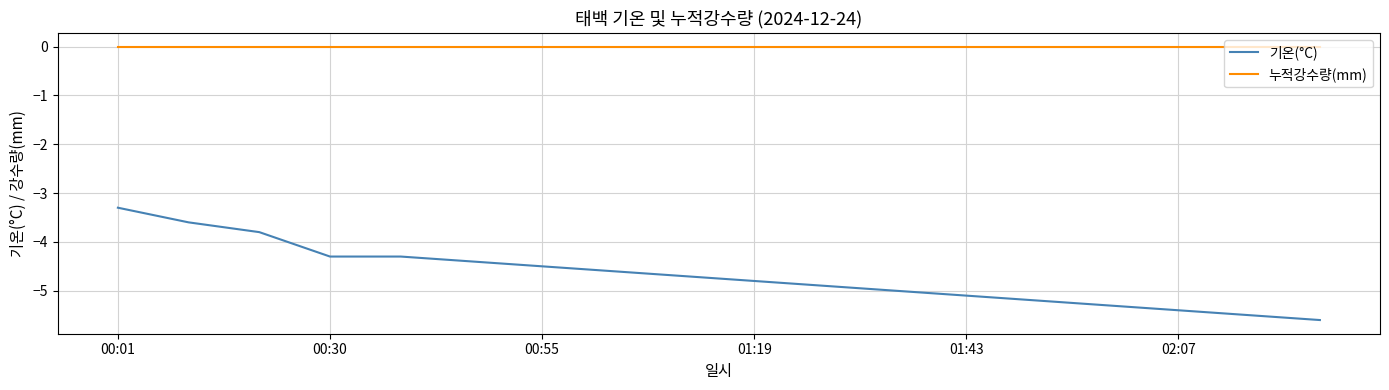

How many distinct data groups are displayed?

2